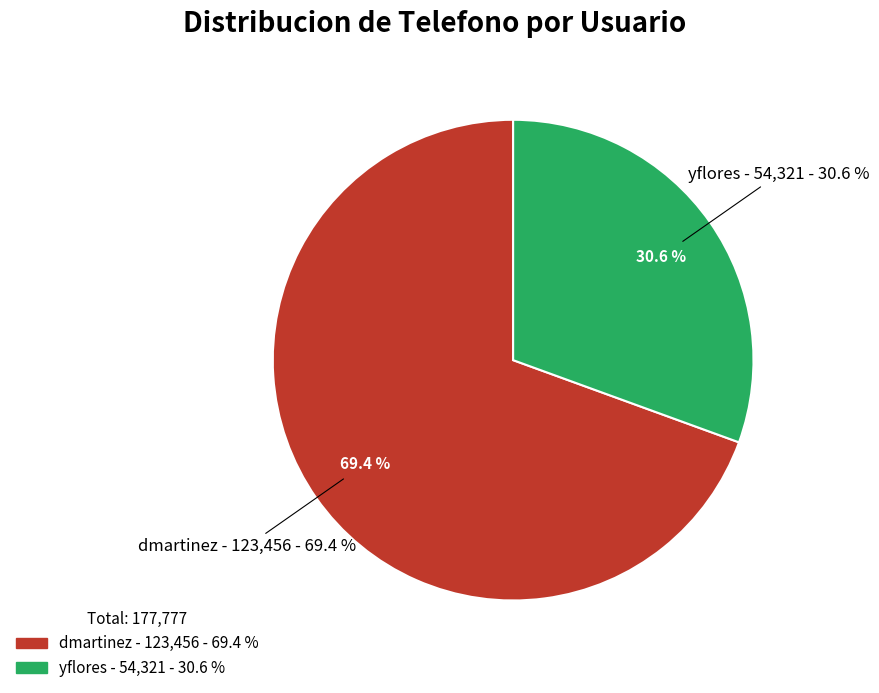

Do yflores and dmartinez together represent more than half of the pie?

Yes